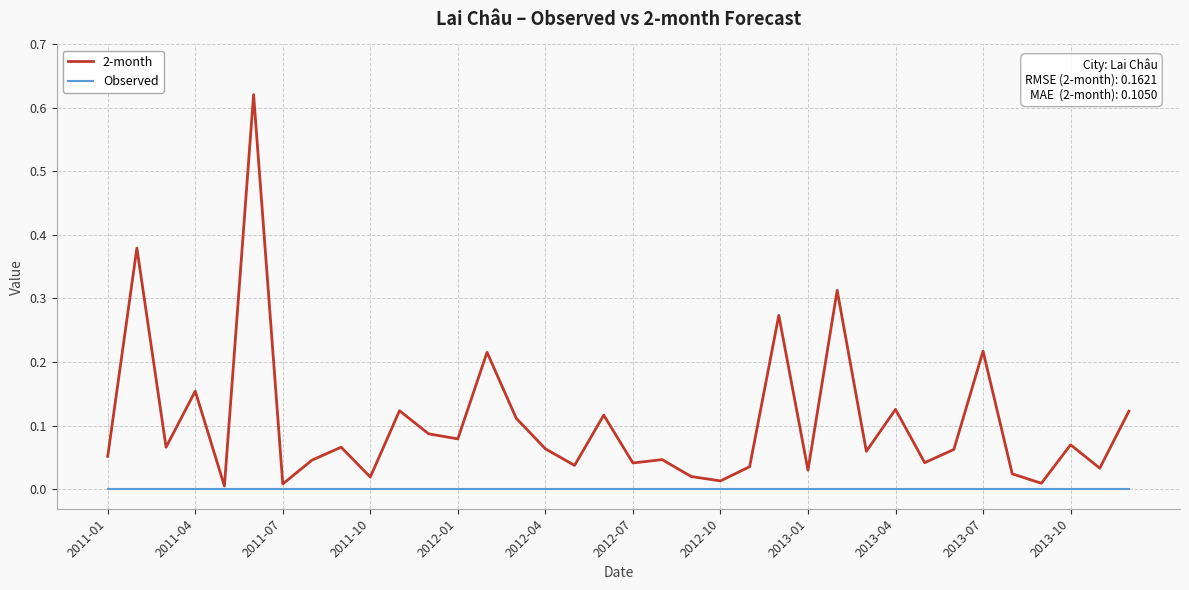

Rank the series by their maximum value, from lowest to highest.

Observed, 2-month